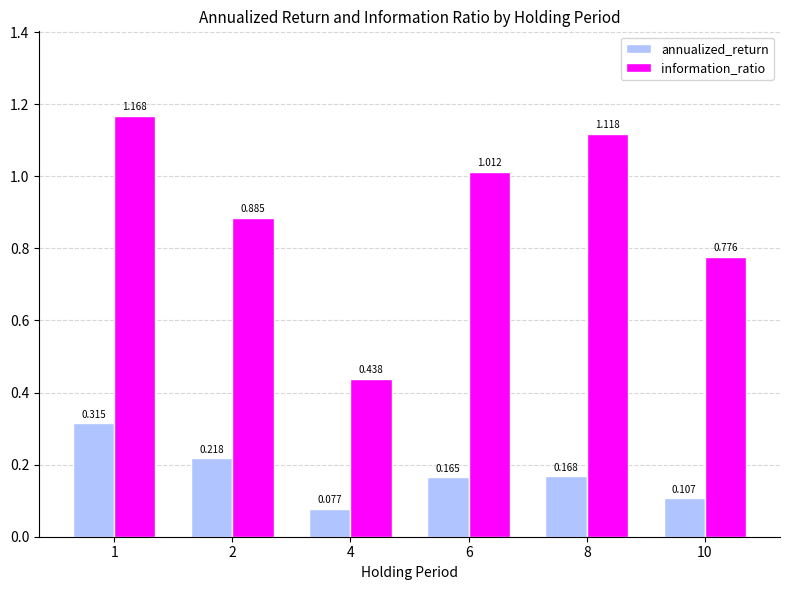

Which label corresponds to the smallest value in the chart?

4